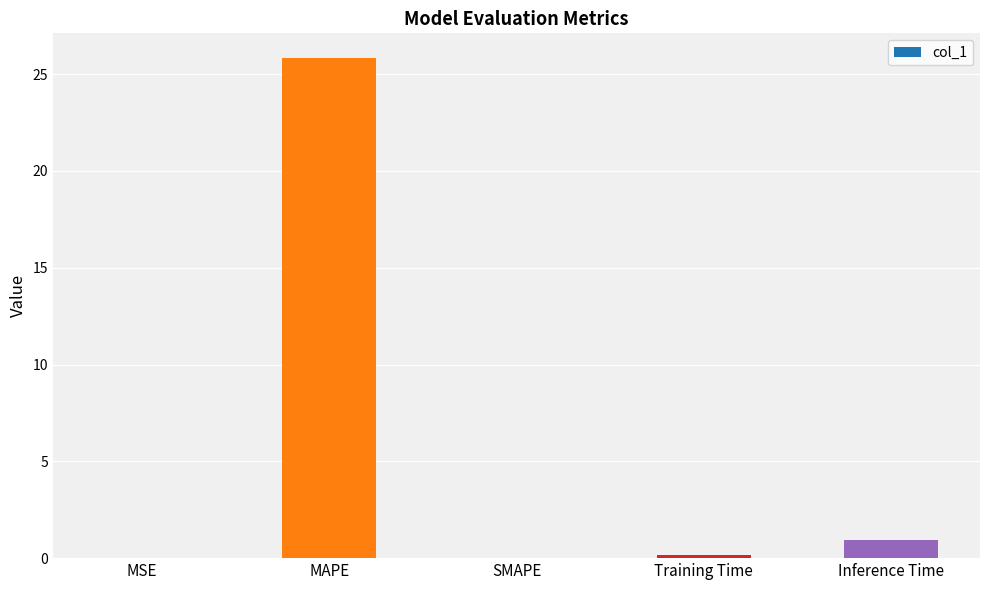

What is the greatest value displayed?

25.8